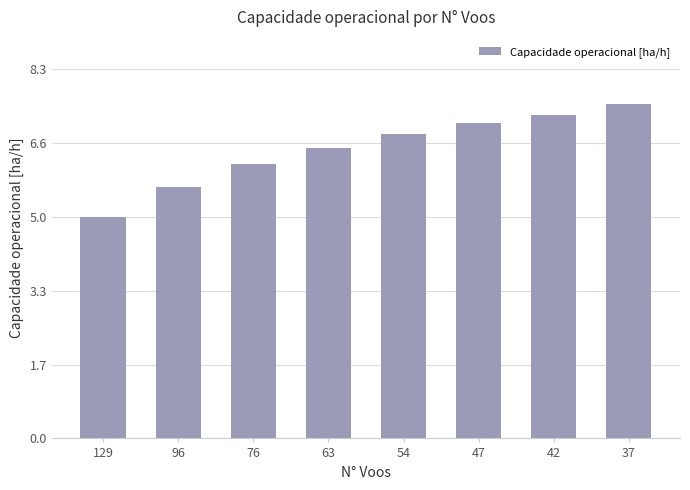

The chart shows a value of 6.8 at 54. True or false?

True